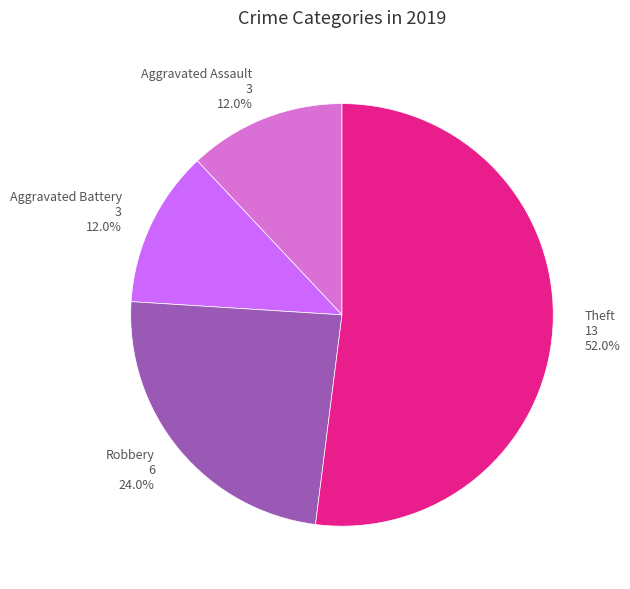

Is there a majority slice in this chart?

Yes